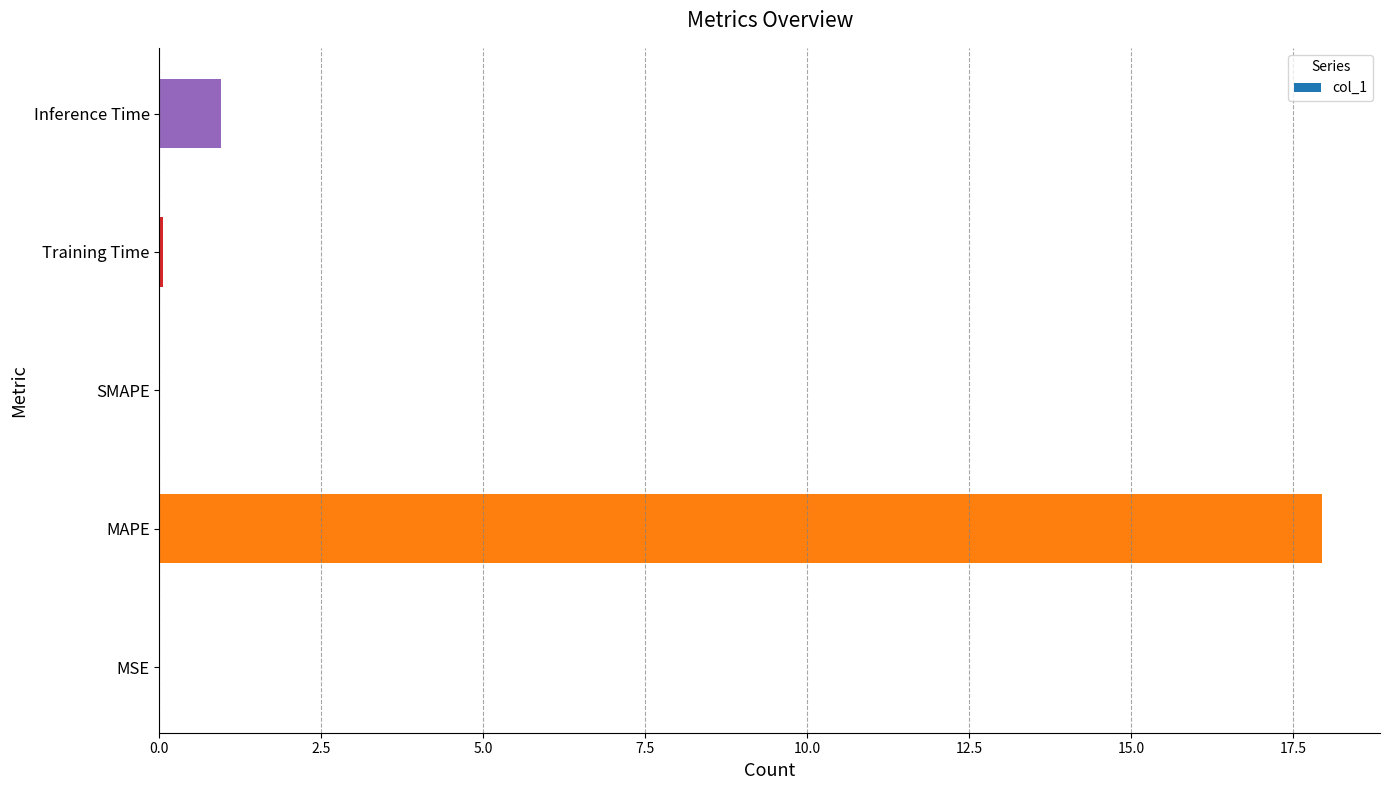

At which category does the chart reach its peak across all series?

MAPE